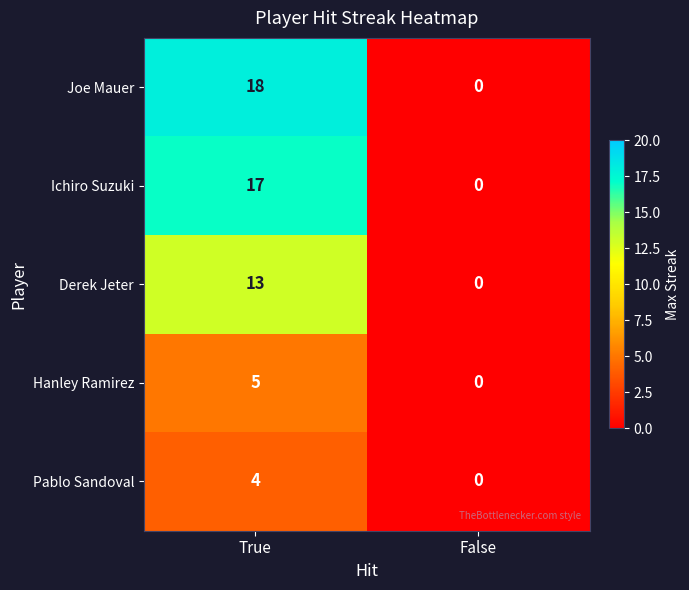

Is it true that Derek Jeter equals 7 at True?

False